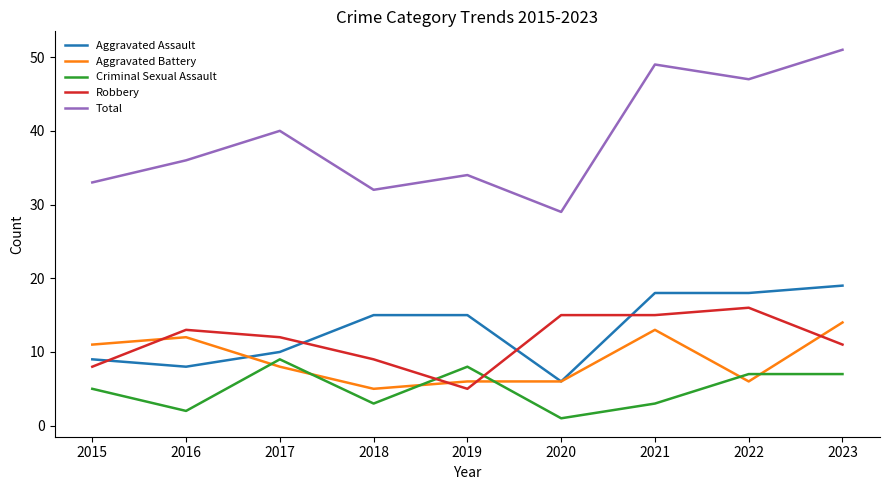

Reading left to right, what are all the values shown in this chart?

Aggravated Assault: 9	8	10	15	15	6	18	18	19
Aggravated Battery: 11	12	8	5	6	6	13	6	14
Criminal Sexual Assault: 5	2	9	3	8	1	3	7	7
Robbery: 8	13	12	9	5	15	15	16	11
Total: 33	36	40	32	34	29	49	47	51